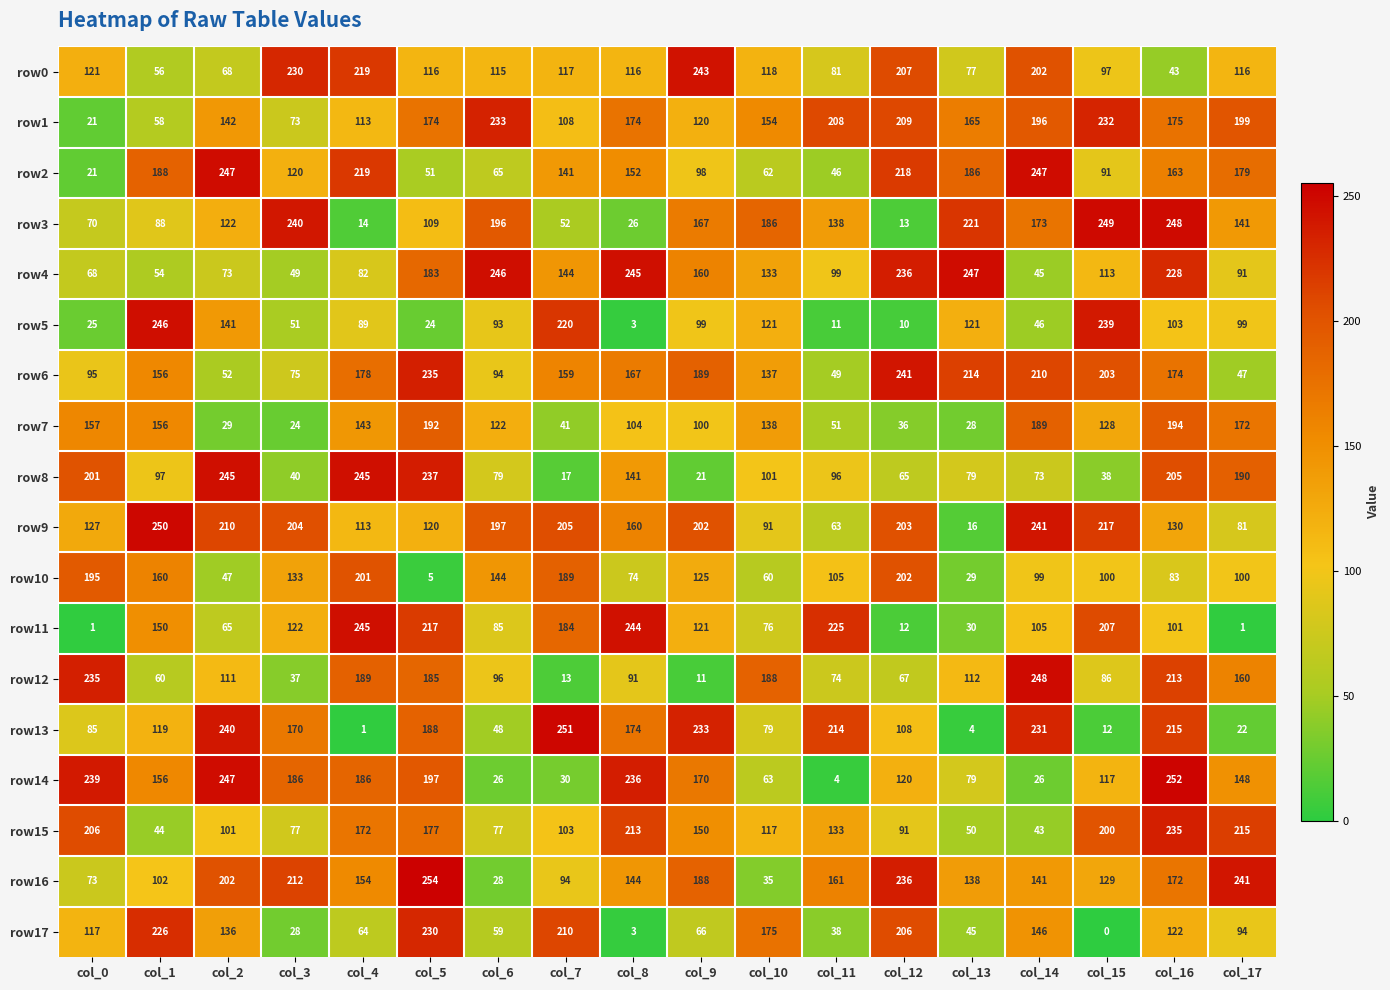

What is the total value across all series at col_9?

2463